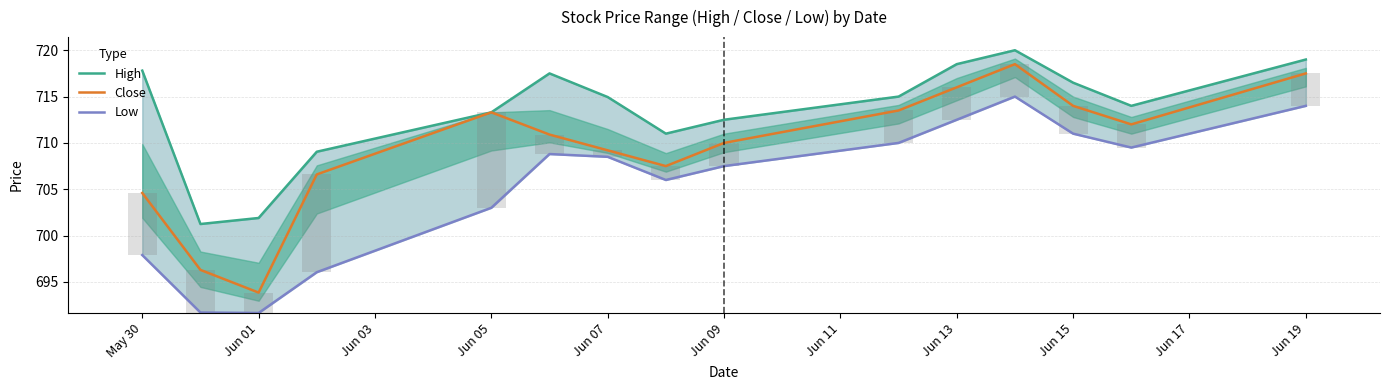

The Close series shows 398.4 at Jun 19. True or false?

False